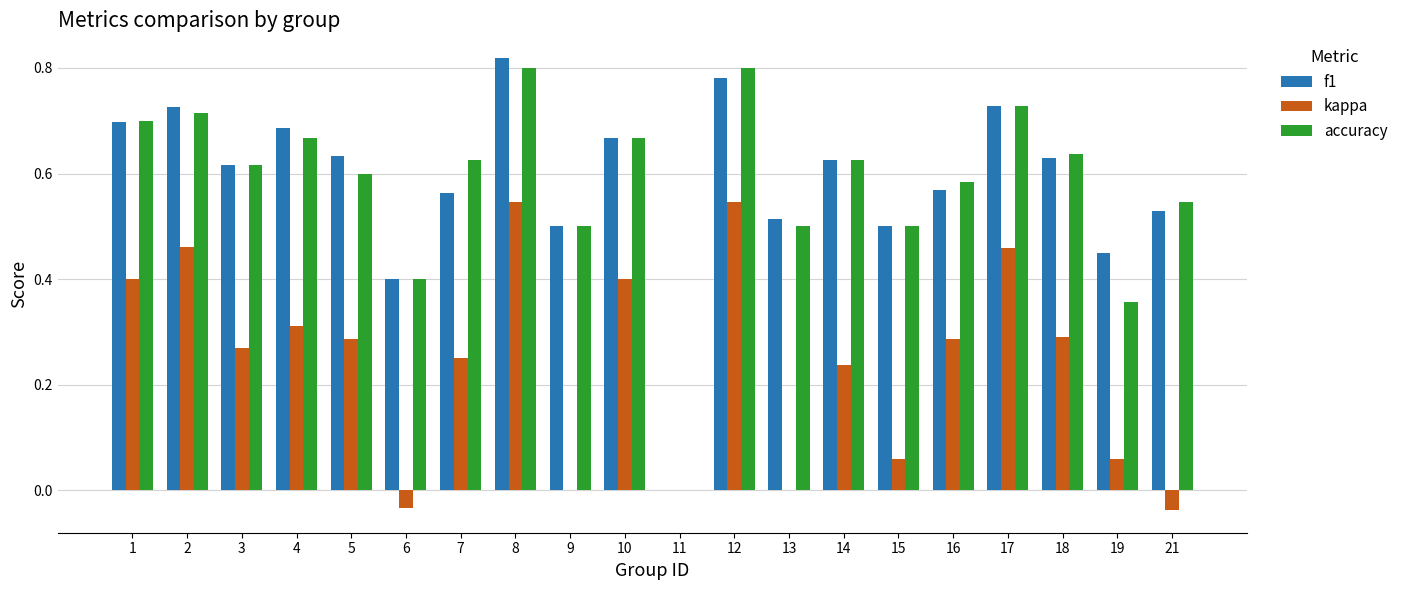

What is the sum of all accuracy values?

11.6